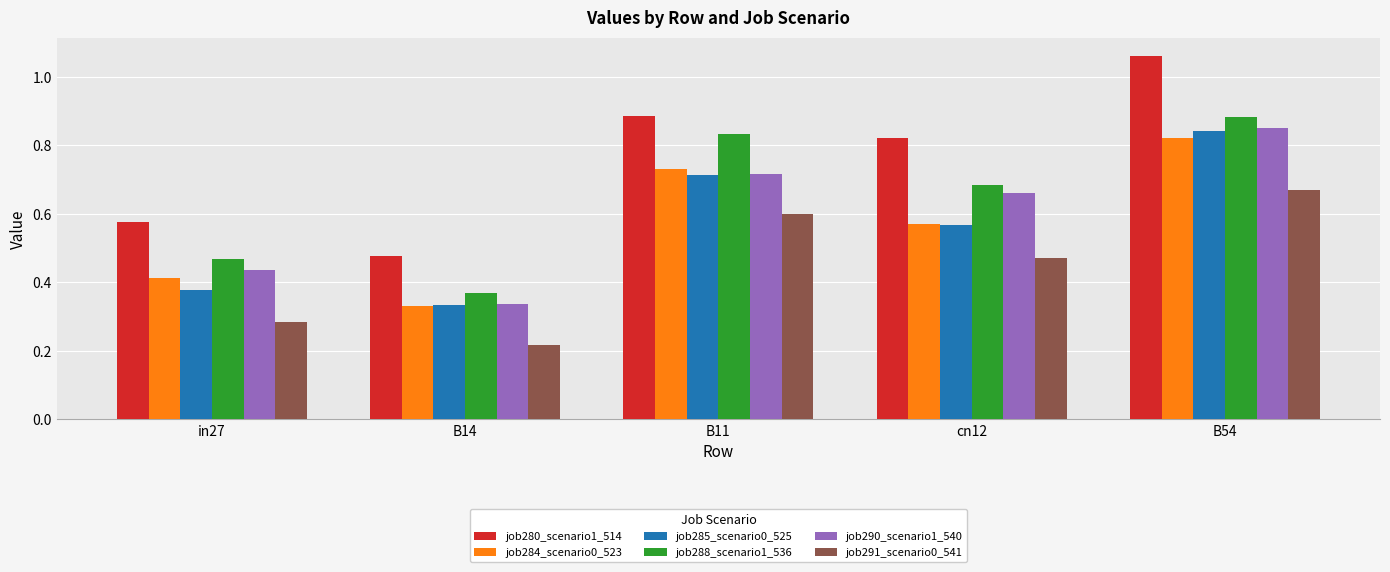

List the labels in order of job280_scenario1_514 value, largest first.

B54, B11, cn12, in27, B14